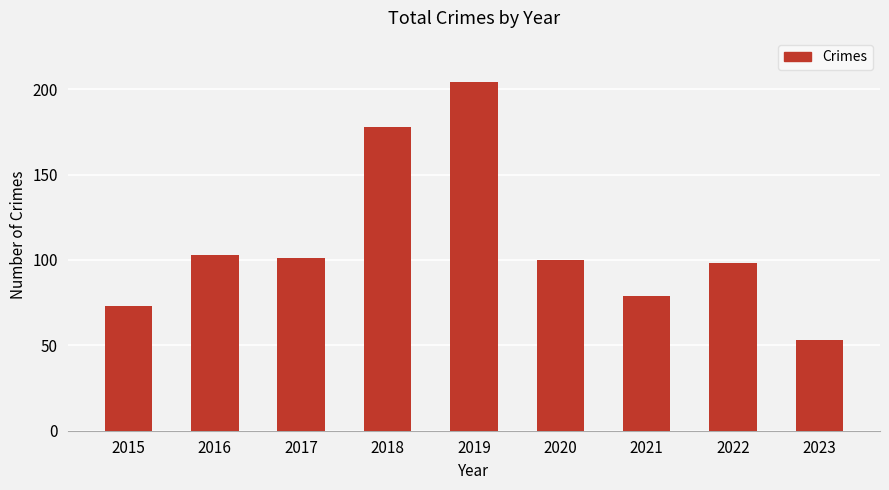

Reading left to right, transcribe all the data shown in this chart.

2015=73	2016=103	2017=101	2018=178	2019=204	2020=100	2021=79	2022=98	2023=53